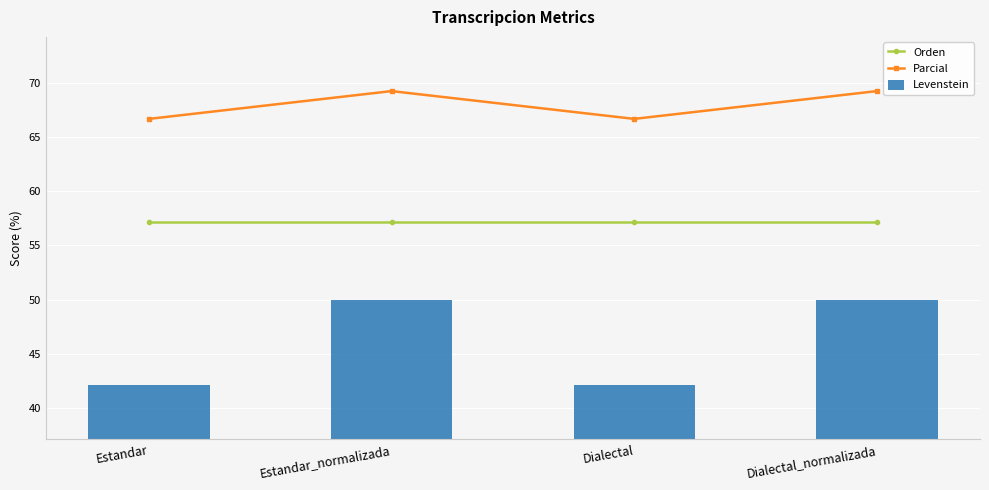

How many groups of bars are there?

4